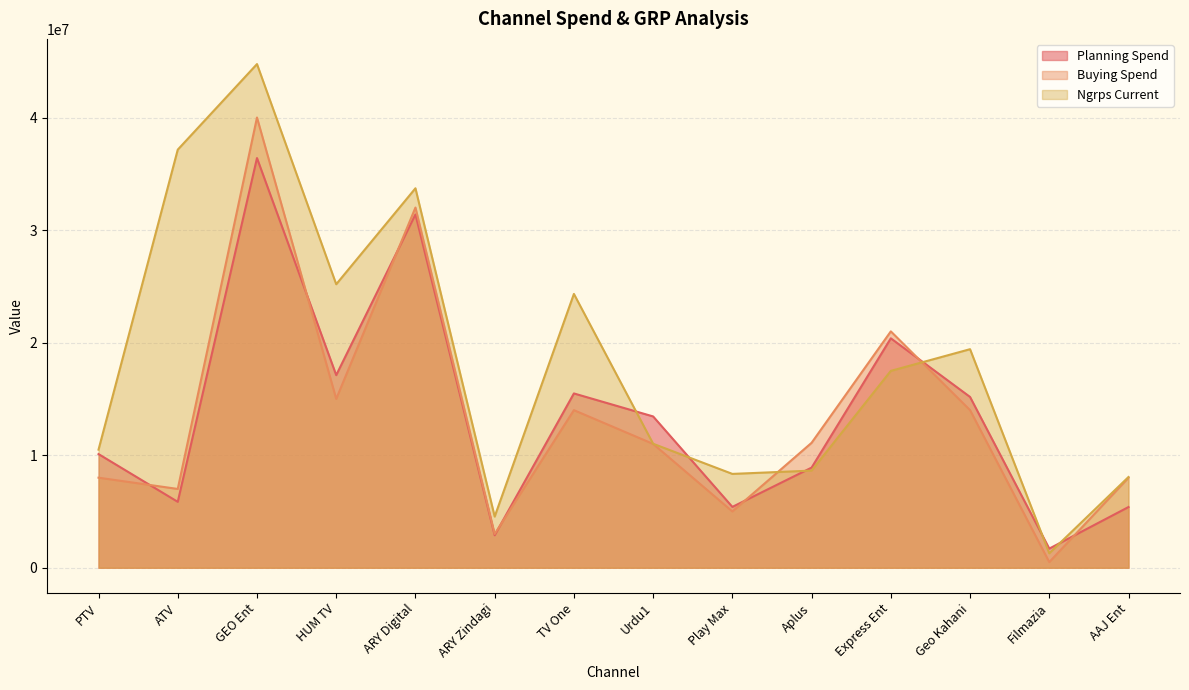

Reading left to right, list all the values displayed in this chart.

Planning Spend: PTV=10097750	ATV=5855102	GEO Ent=36397270	HUM TV=17112297	ARY Digital=31388771	ARY Zindagi=2886336	TV One=15485238	Urdu1=13441950	Play Max=5405487	Aplus=8895312	Express Ent=20382036	Geo Kahani=15174092	Filmazia=1700000	AAJ Ent=5392578
Buying Spend: PTV=8000000	ATV=7000000	GEO Ent=40000000	HUM TV=15000000	ARY Digital=32000000	ARY Zindagi=3000000	TV One=14000000	Urdu1=11000000	Play Max=5000000	Aplus=11100000	Express Ent=21000000	Geo Kahani=14000000	Filmazia=500000	AAJ Ent=8000000
Ngrps Current: PTV=10492502	ATV=37145702	GEO Ent=44748333	HUM TV=25186682	ARY Digital=33713876	ARY Zindagi=4544974	TV One=24327028	Urdu1=11014189	Play Max=8336438	Aplus=8629663	Express Ent=17490593	Geo Kahani=19416706	Filmazia=1283925	AAJ Ent=8060501